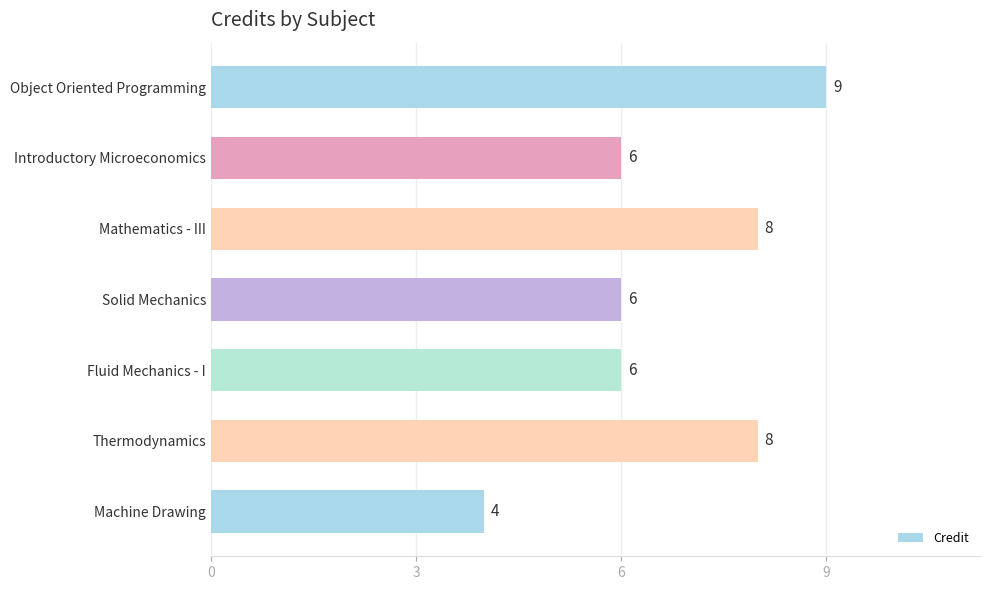

At which category does the chart reach its minimum across all series?

Machine Drawing